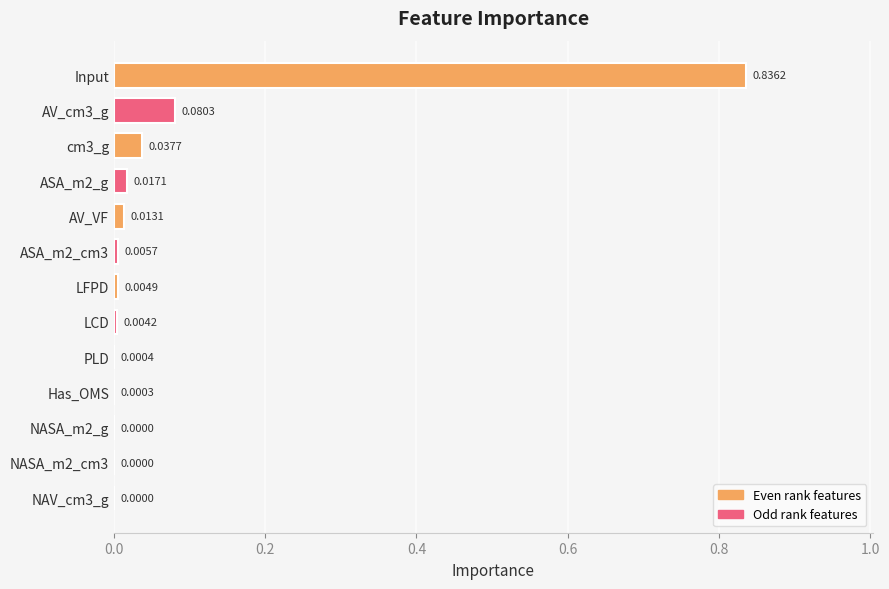

Which has a higher value, cm3_g or LFPD?

cm3_g